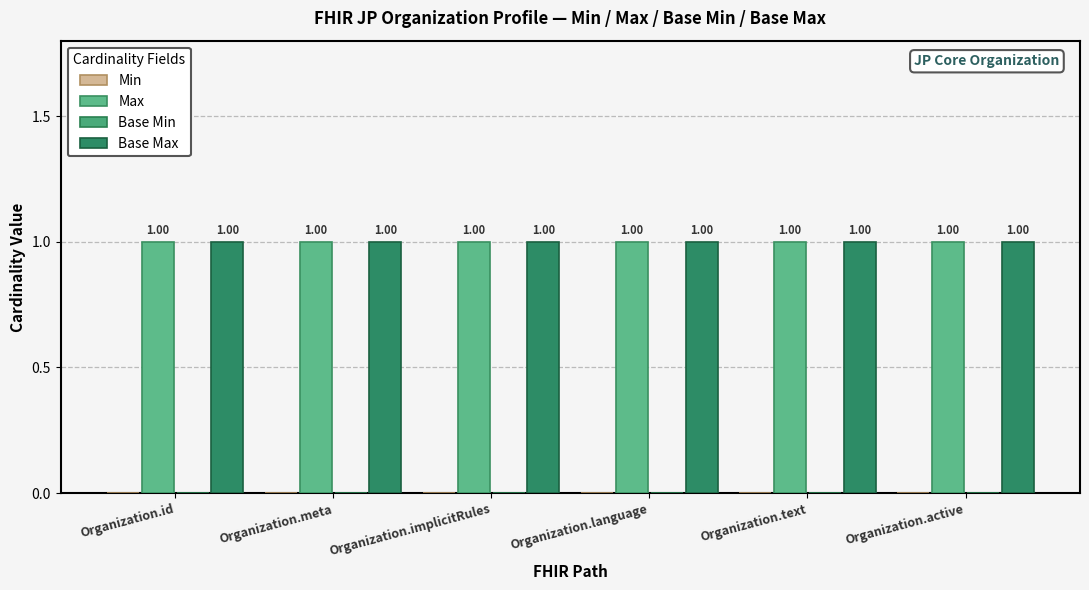

How many series are shown in this chart?

4